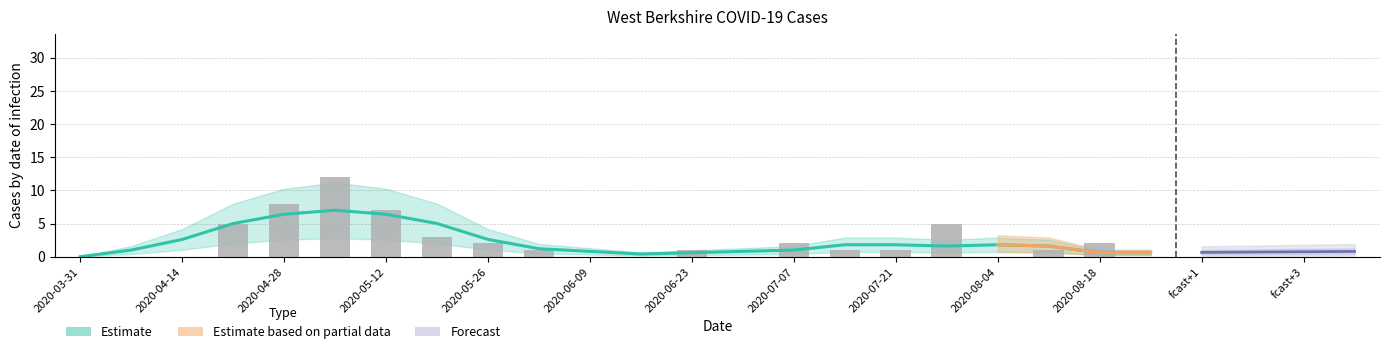

What position from the right is 2020-03-31?

22